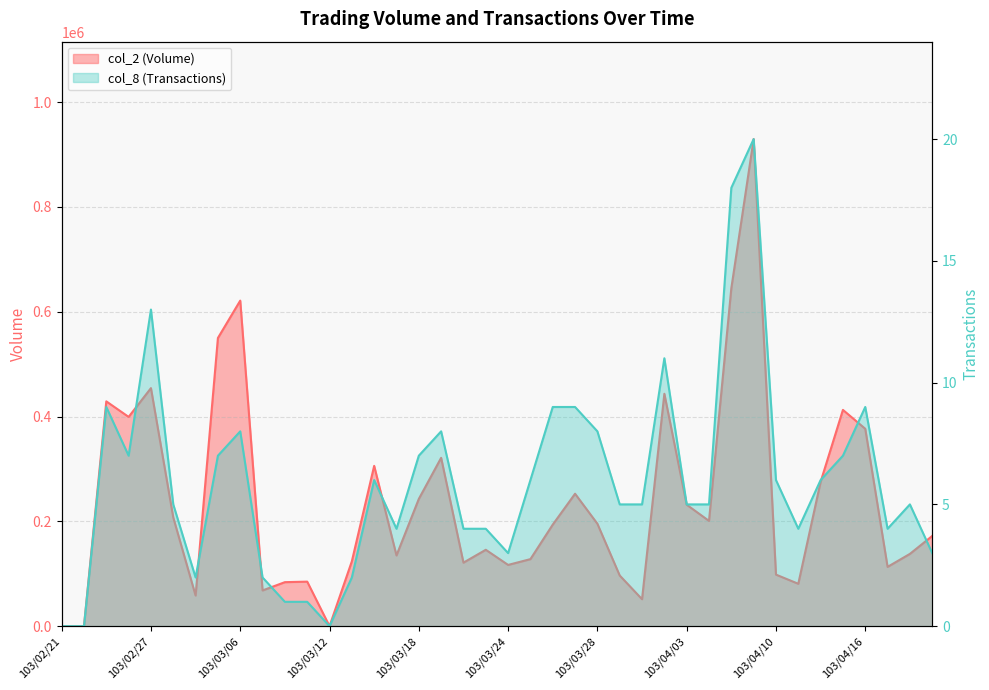

Is it true that col_2 (Volume) equals 429040 at 103/02/25?

True